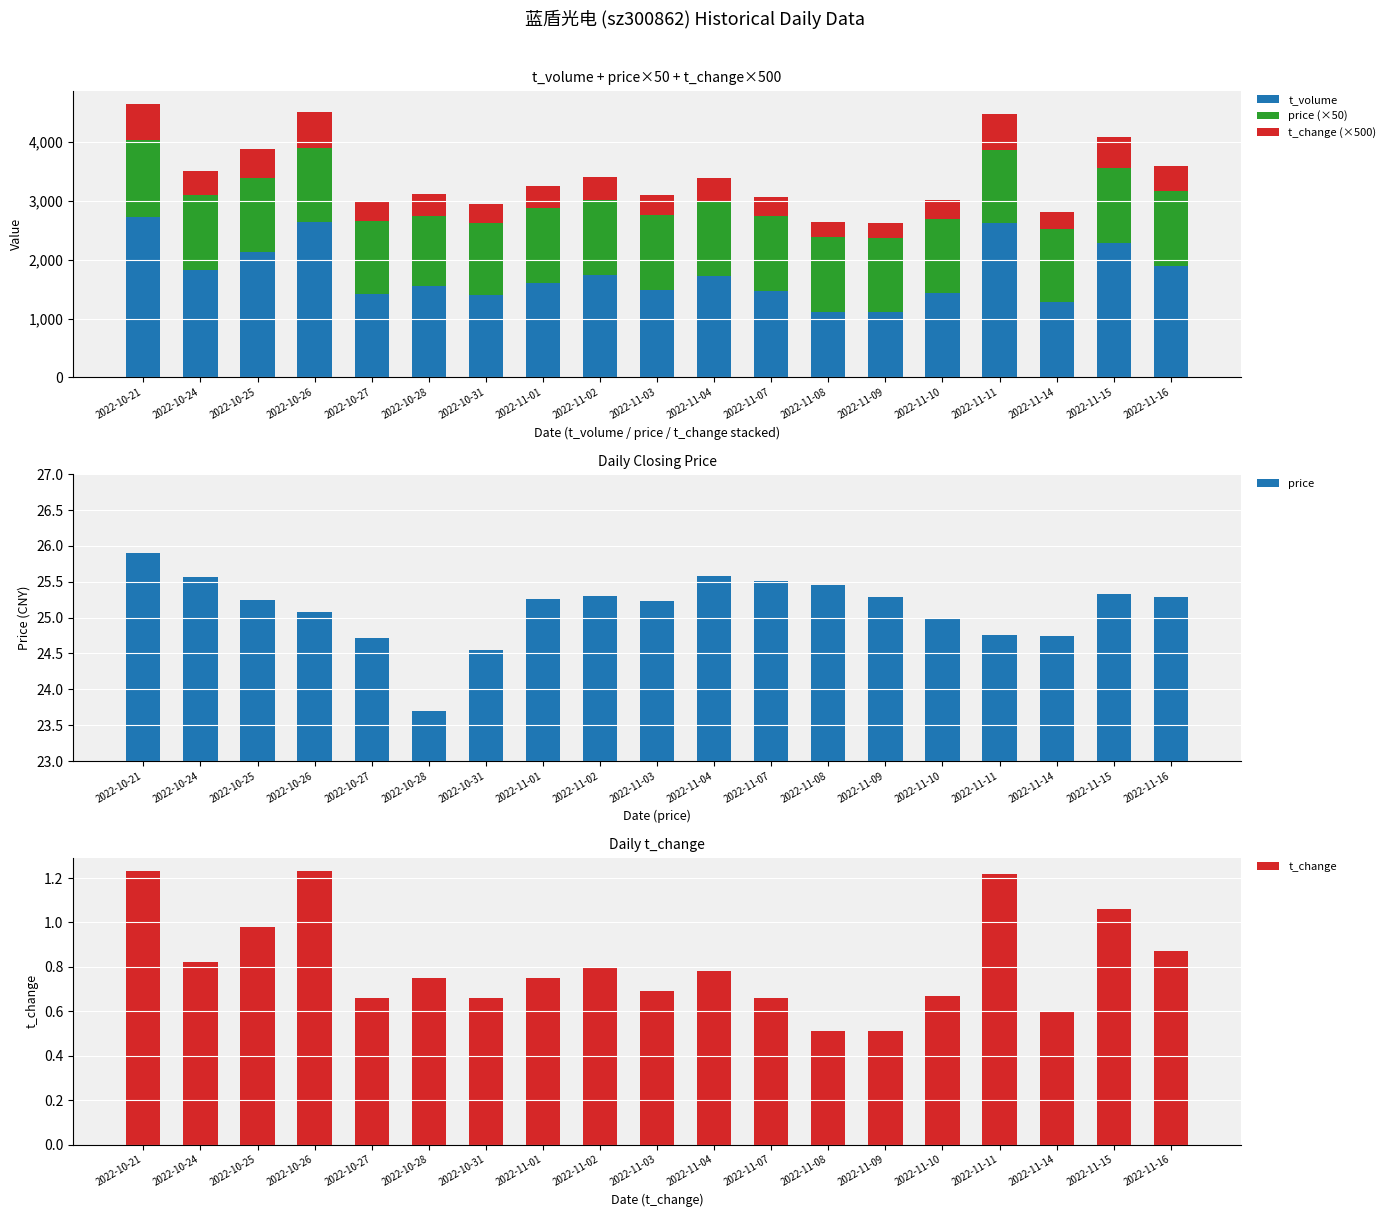

At which label is t_change closest to 0?

2022-11-08